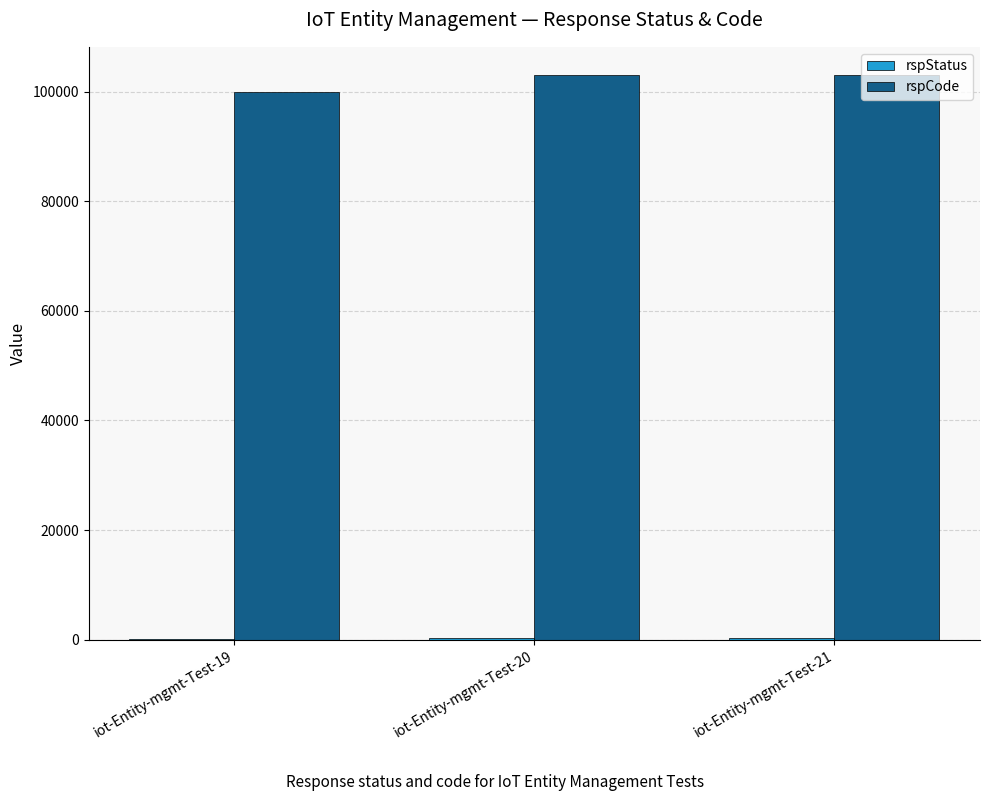

What is the spread (max minus min) of values at iot-Entity-mgmt-Test-21?

102600